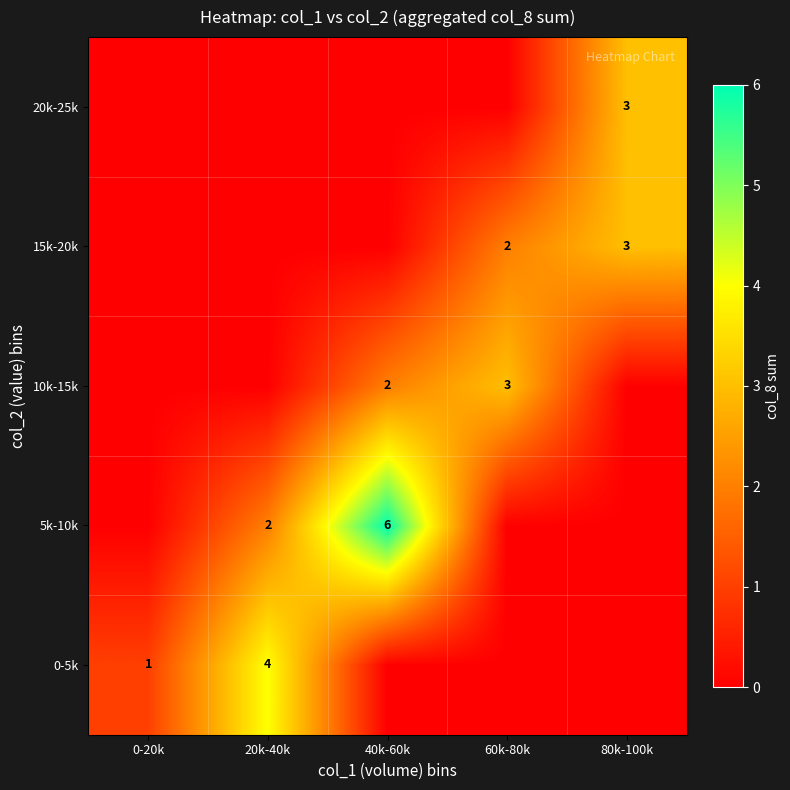

What is the difference between the highest and lowest values at 20k-40k?

4